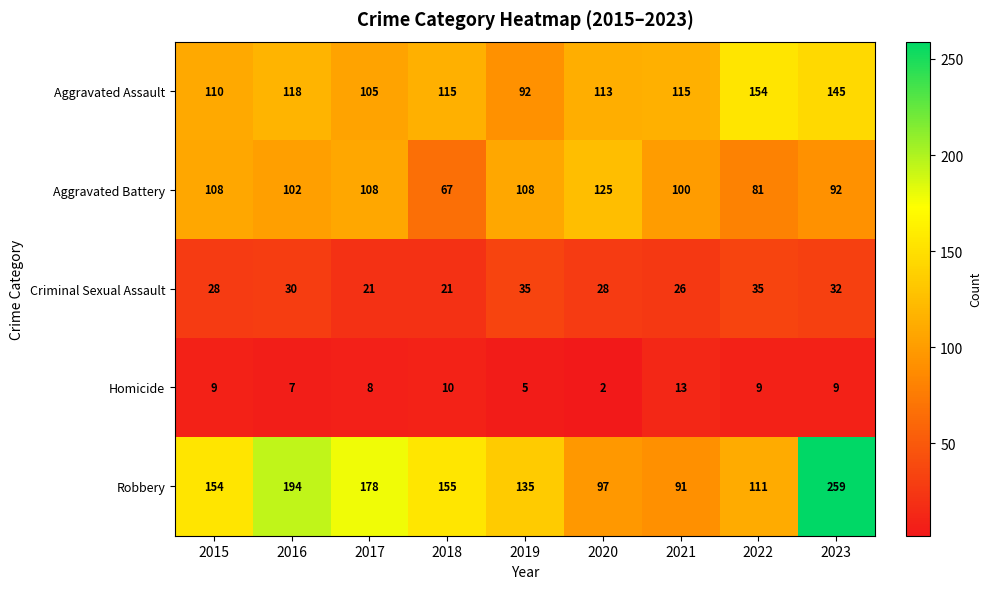

At which category does the chart reach its minimum across all series?

2020